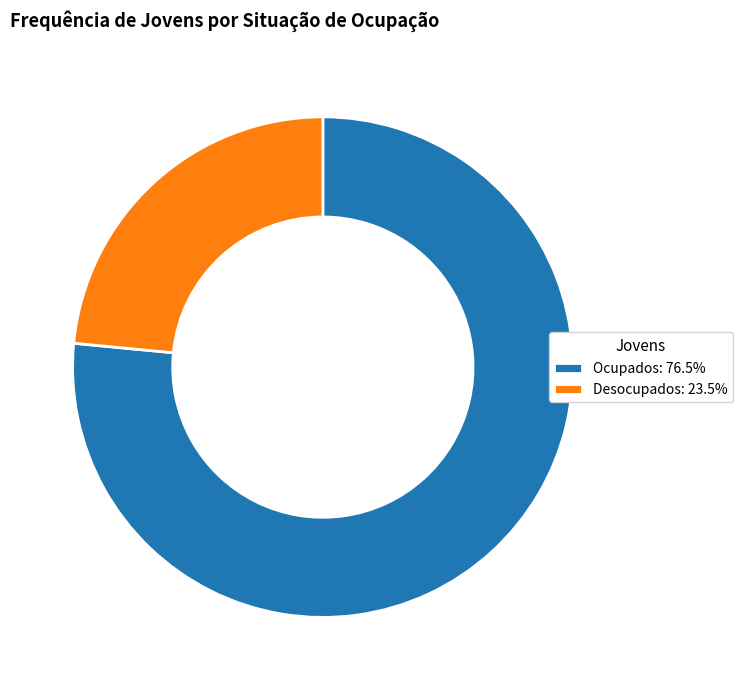

Rank the categories by value from highest to lowest.

Ocupados, Desocupados